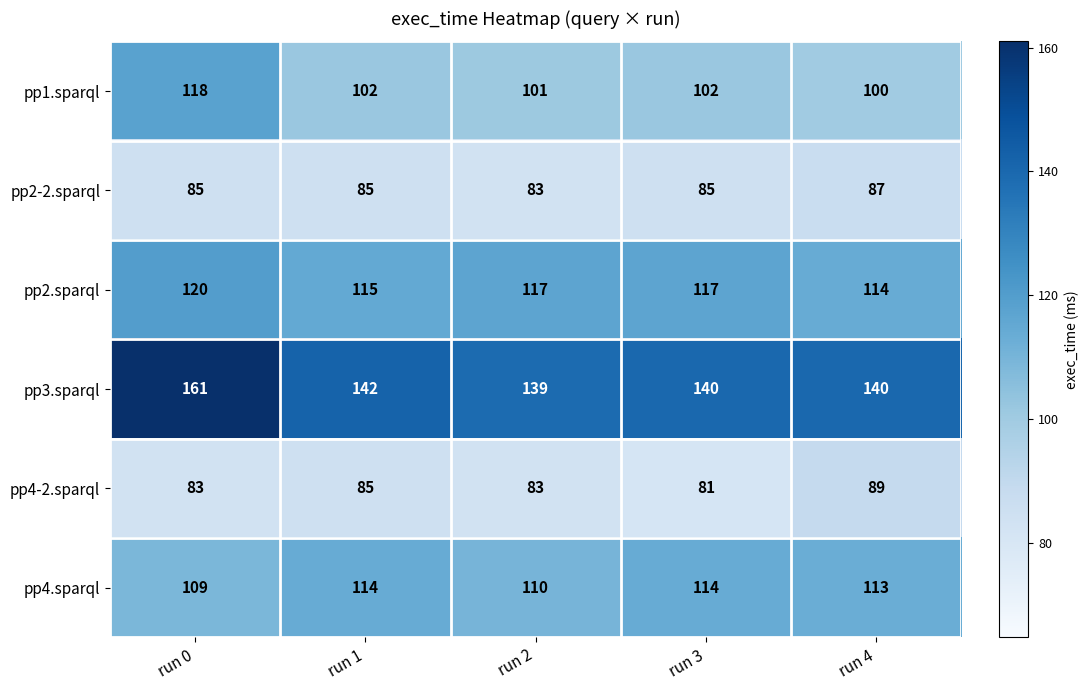

Which series has the largest total across all categories?

pp3.sparql